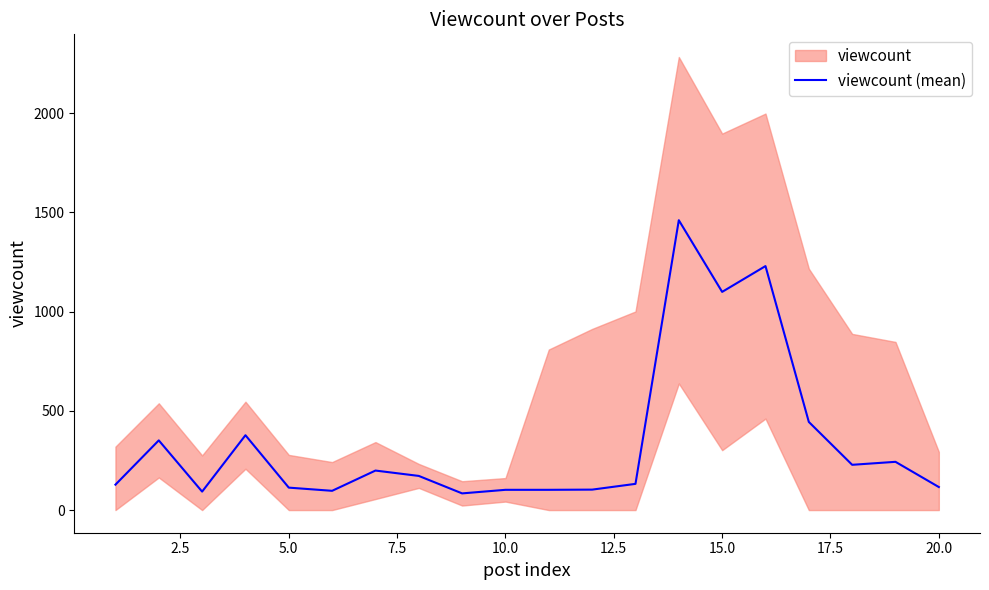

What is the maximum value for viewcount (mean)?

1460